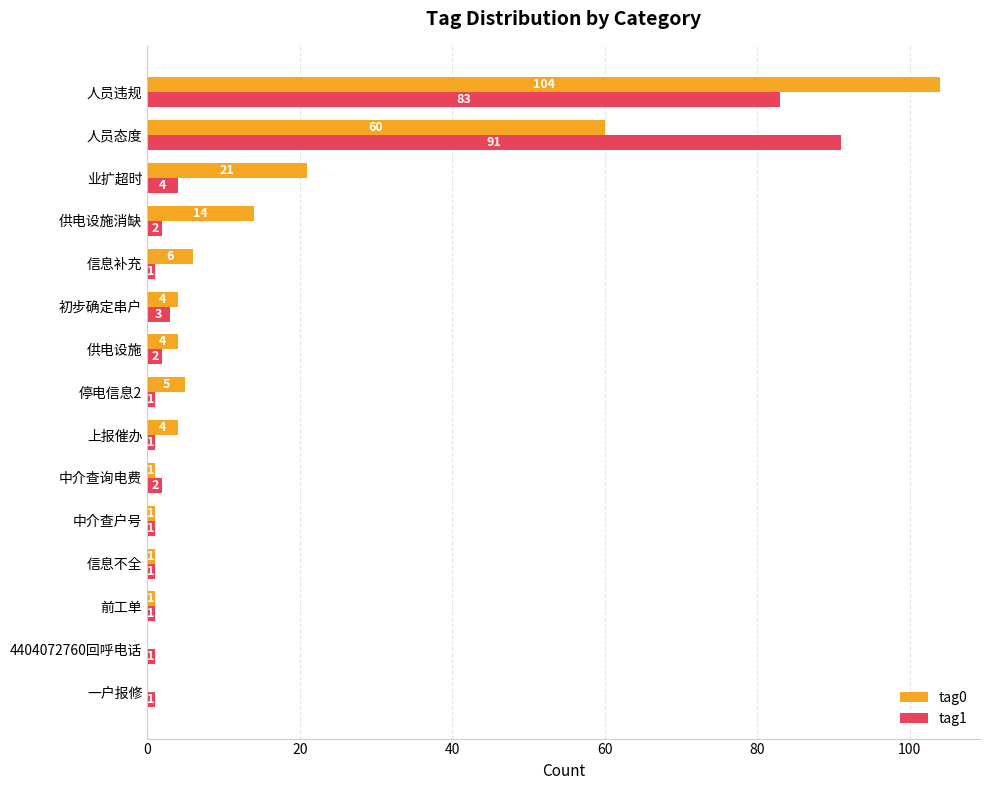

Is it true that tag1 equals 1 at 停电信息2?

True